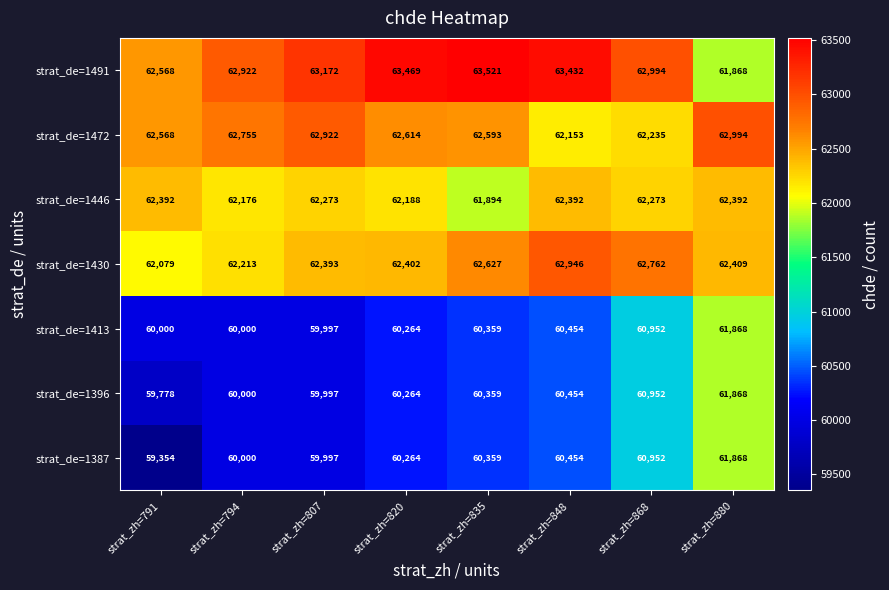

How many categories are shown in the chart?

8